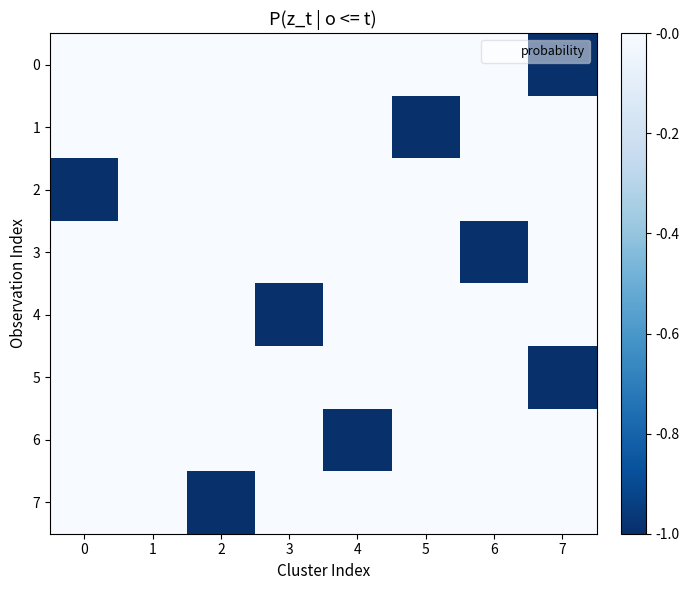

How many series are shown in this chart?

8